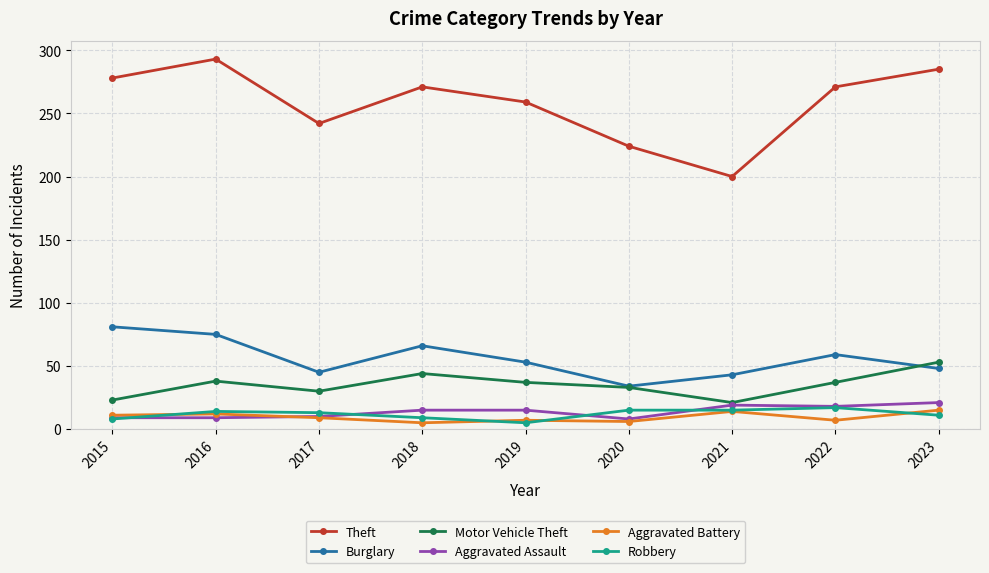

True or false: Burglary and Robbery intersect in this chart.

False